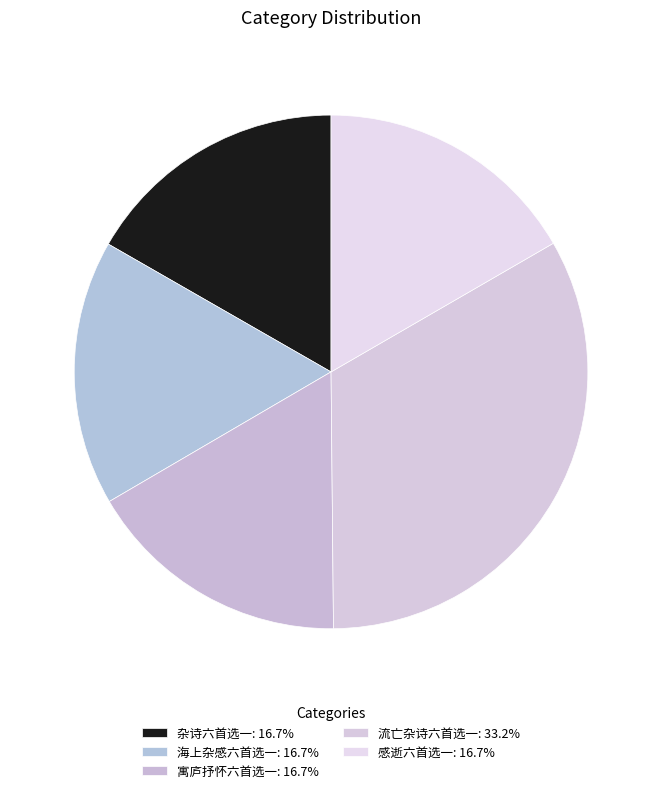

To the nearest percent, what percentage of the pie is 杂诗六首选一?

17%